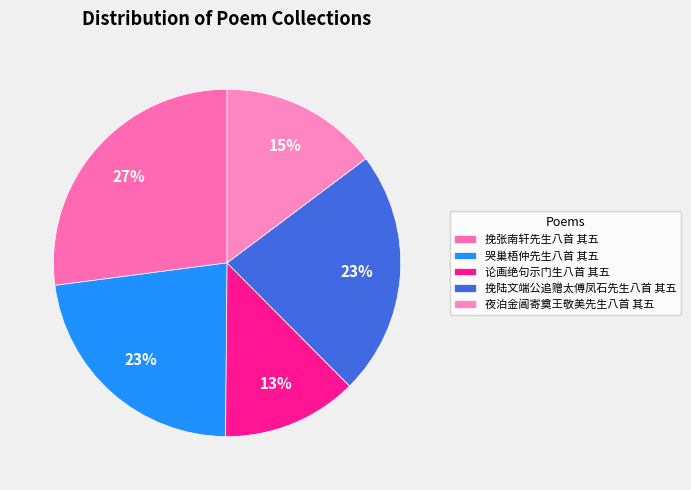

Is it true that 挽陆文端公追赠太傅凤石先生八首 其五 is 30% of the pie?

False